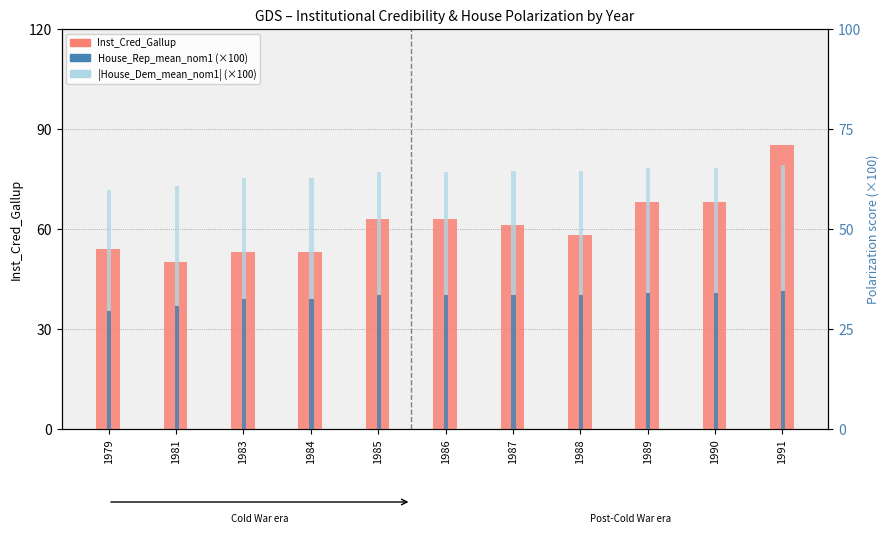

Reading left to right, extract all data points from this chart.

Inst_Cred_Gallup: 54.0	50.0	53.0	53.0	63.0	63.0	61.0	58.0	68.0	68.0	85.0
House_Rep_mean_nom1 (×100): 29.5	30.6	32.6	32.6	33.4	33.4	33.5	33.5	34.0	34.0	34.5
|House_Dem_mean_nom1| (×100): 30.1	30.0	30.2	30.2	31.0	31.0	30.9	30.9	31.3	31.3	31.4